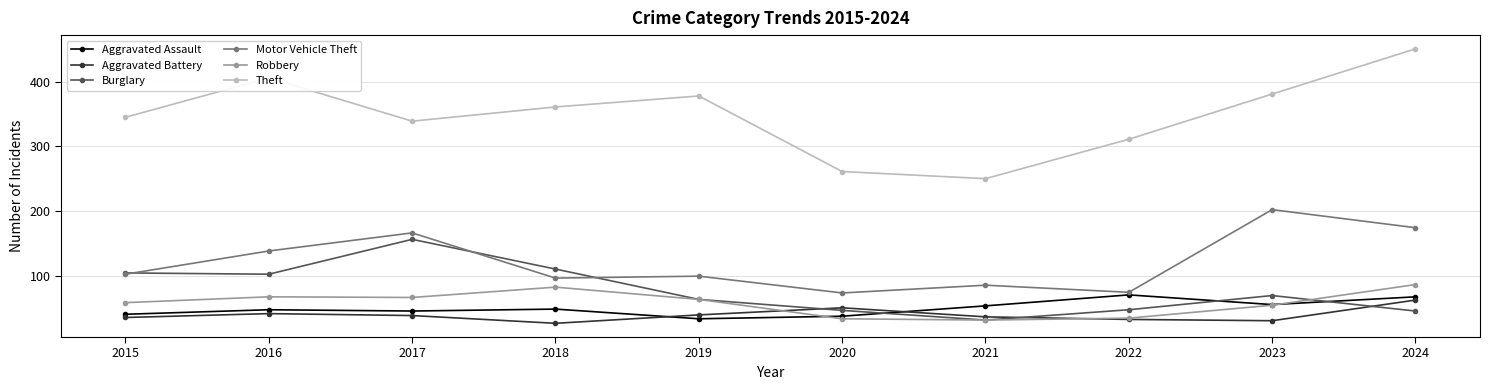

True or false: Robbery and Motor Vehicle Theft intersect in this chart.

False